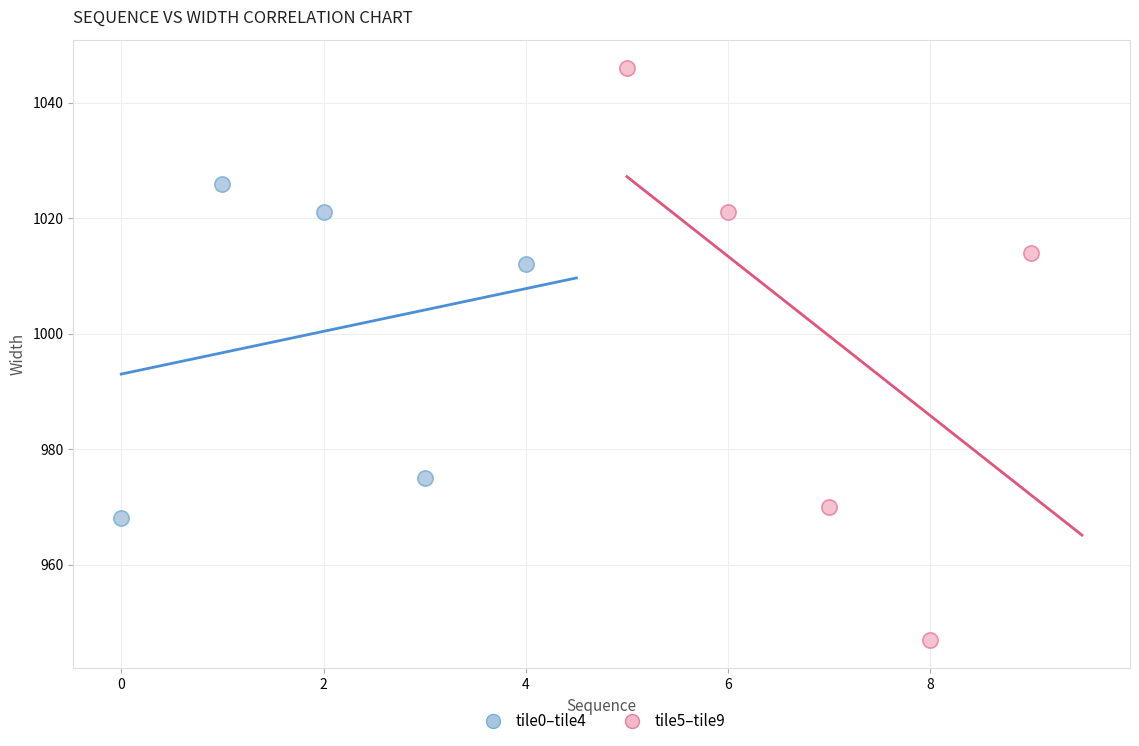

Which series has the largest Y range (max minus min)?

tile5–tile9